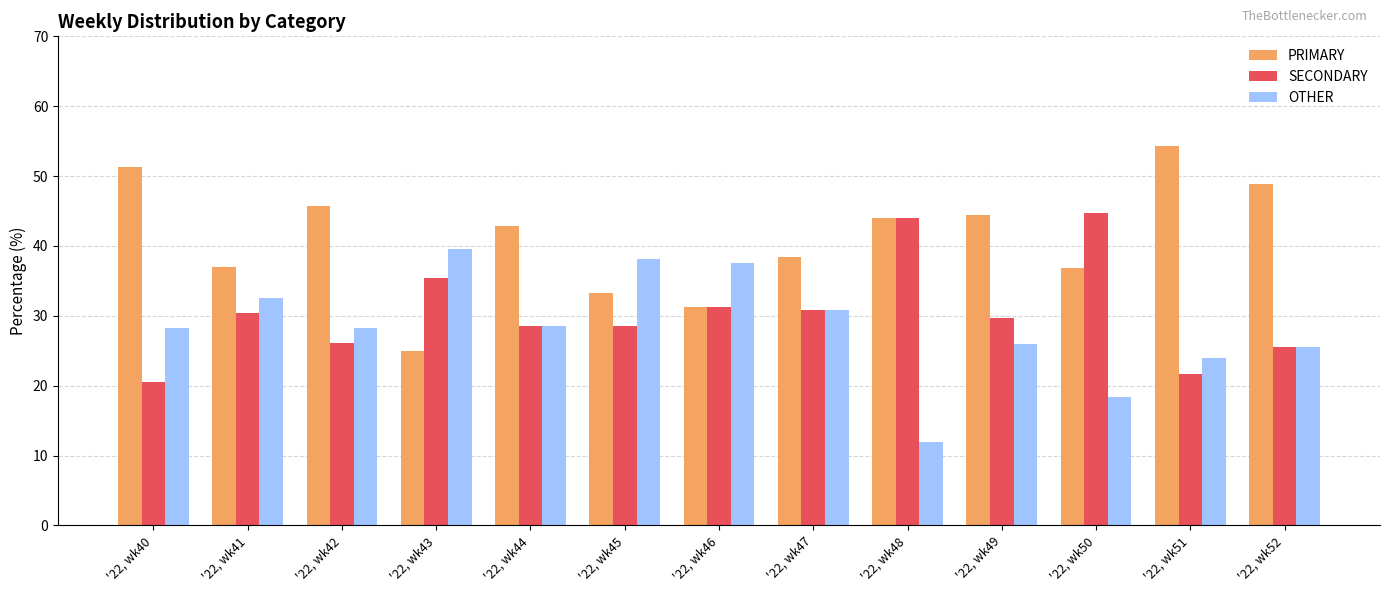

What is the average value of the OTHER series?

28.4